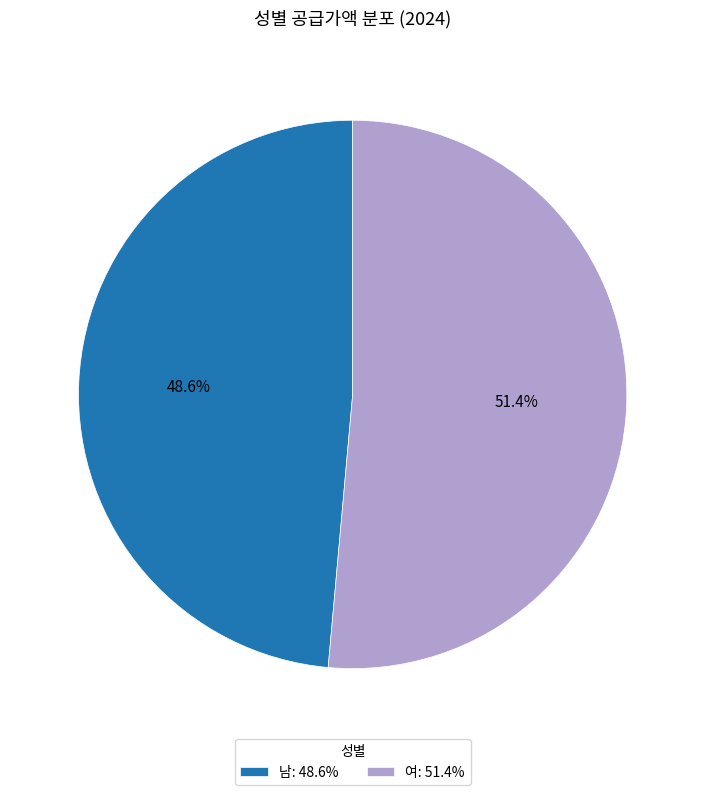

Is it true that 남 is 57% of the pie?

False